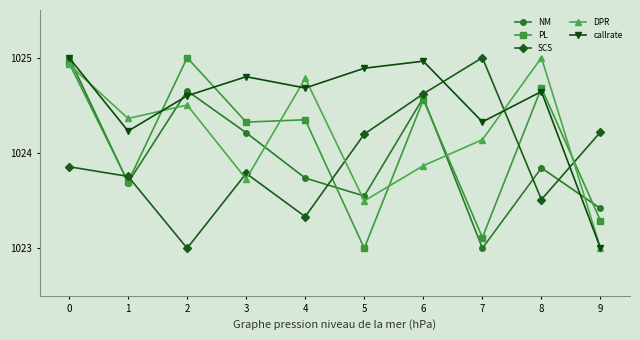

What is the value of the SCS point at the 3rd from the left?

1023.0